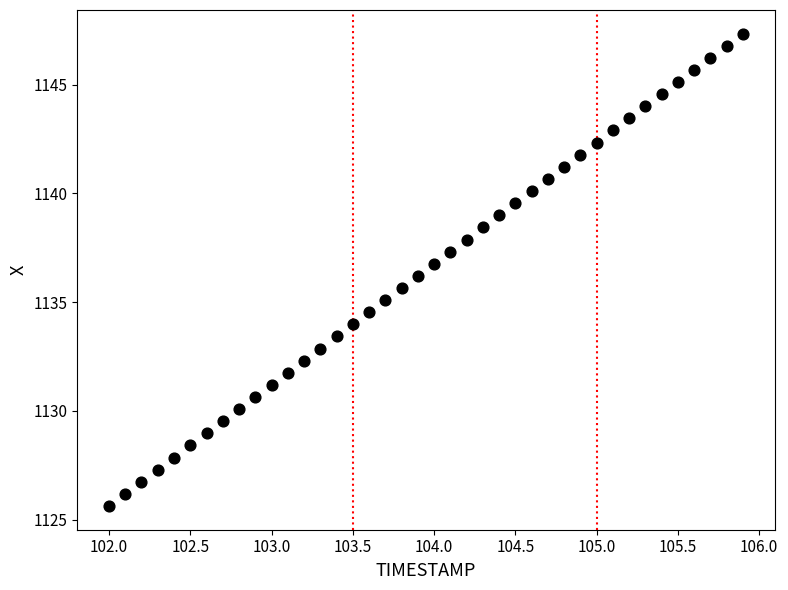

What is the range of X values (max minus min)?

3.9